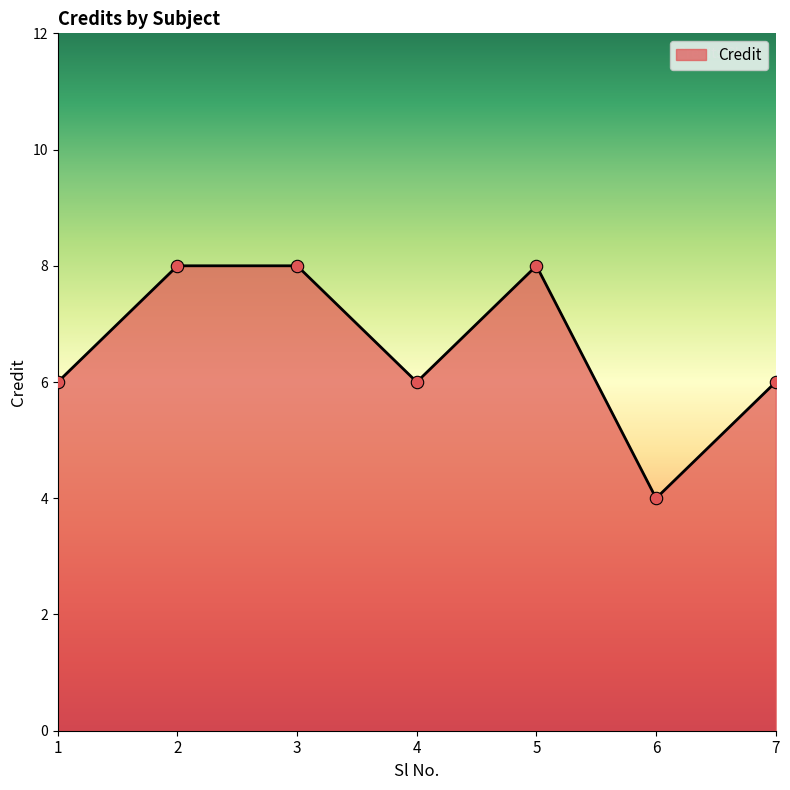

What is the ratio of the value at 3 to the value at 6?

2.0